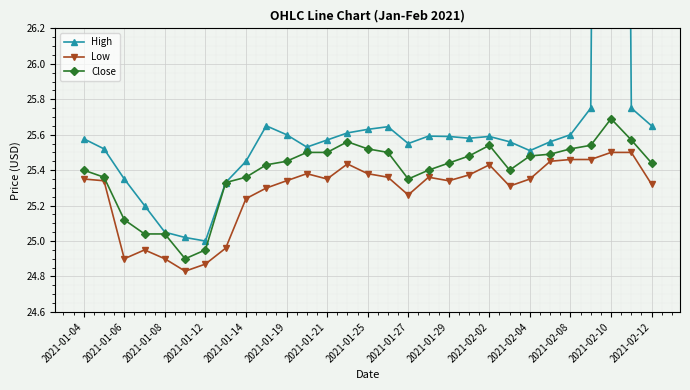

Where is the first local minimum for Low?

2021-01-06